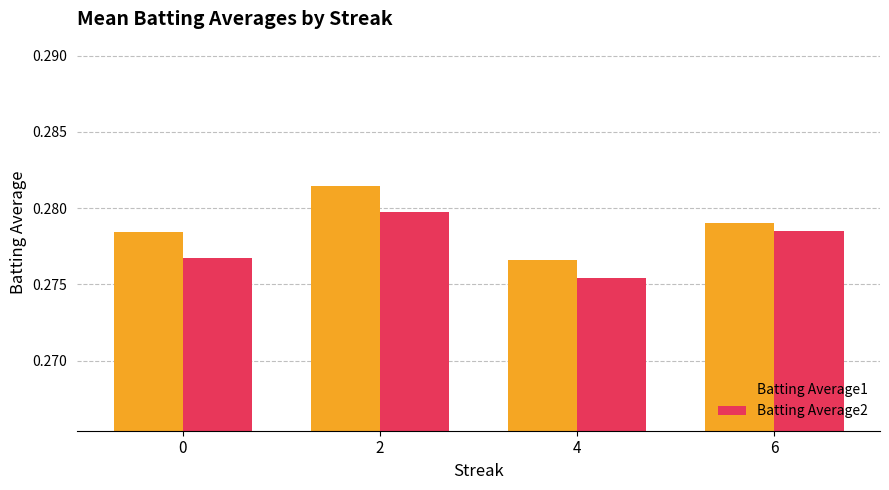

The Batting Average1 series shows 0.1 at 0. True or false?

False